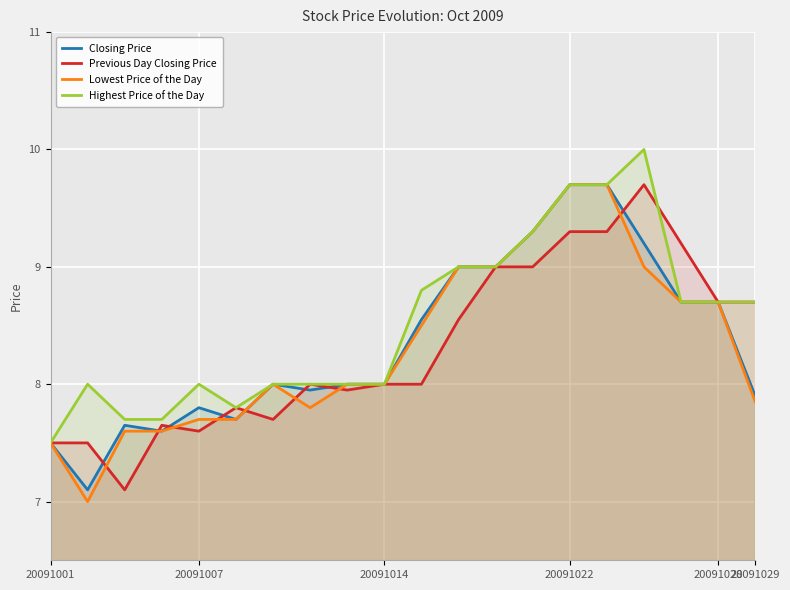

In Highest Price of the Day, how many points are higher than both neighbors (excluding endpoints)?

3